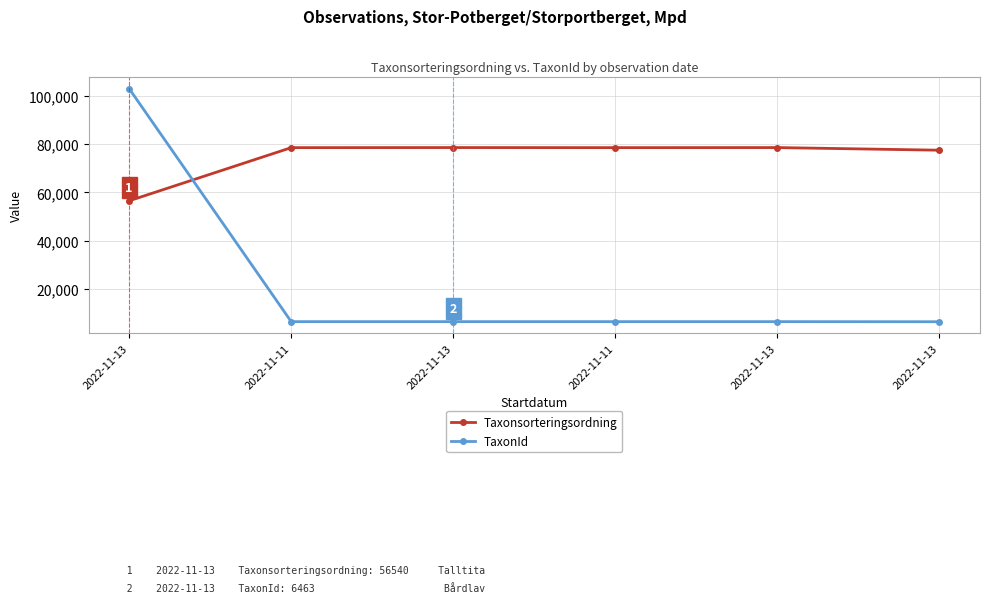

Where is the first local minimum for TaxonId?

2022-11-11